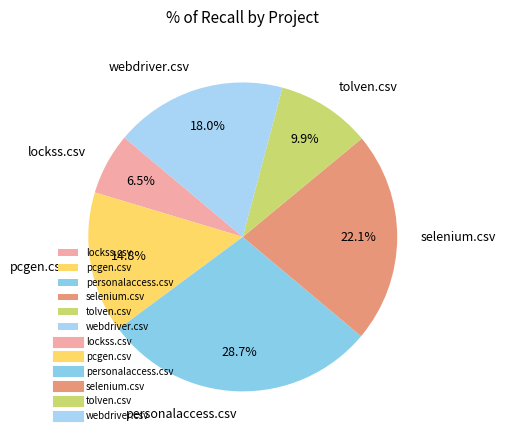

Between personalaccess.csv and tolven.csv, which is larger?

personalaccess.csv